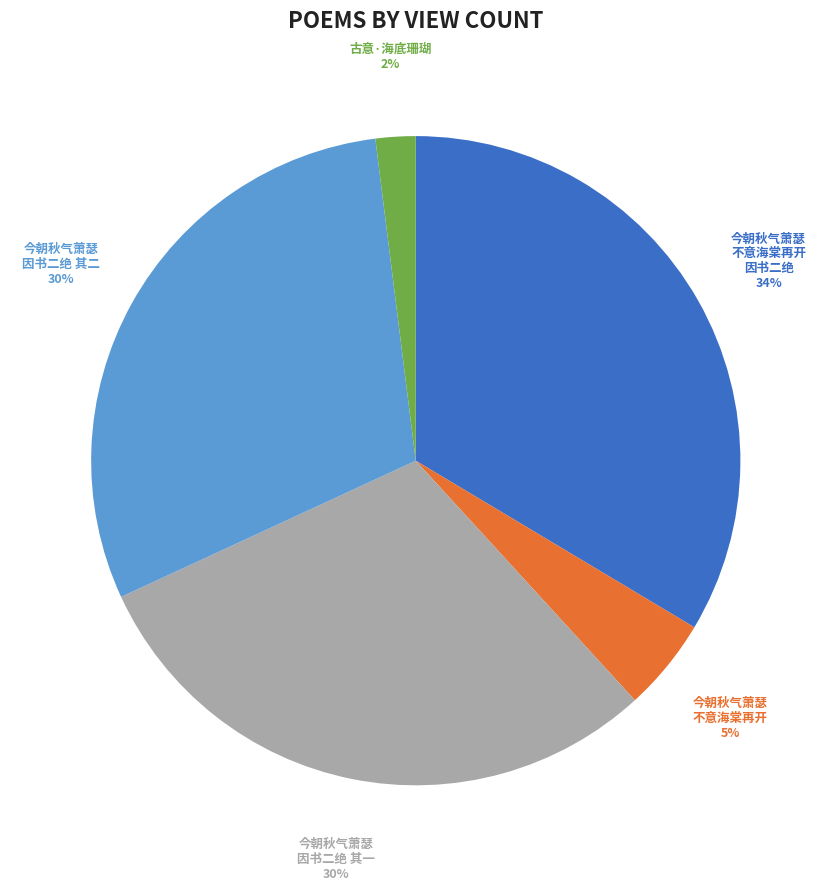

To the nearest percent, what is the difference between the largest and smallest slice percentages?

32%